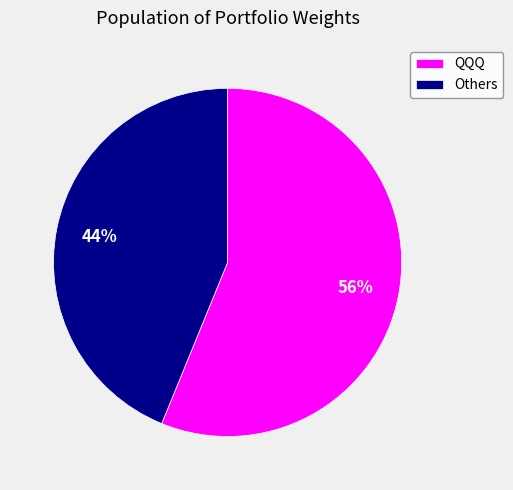

Which has a higher value, Others or QQQ?

QQQ